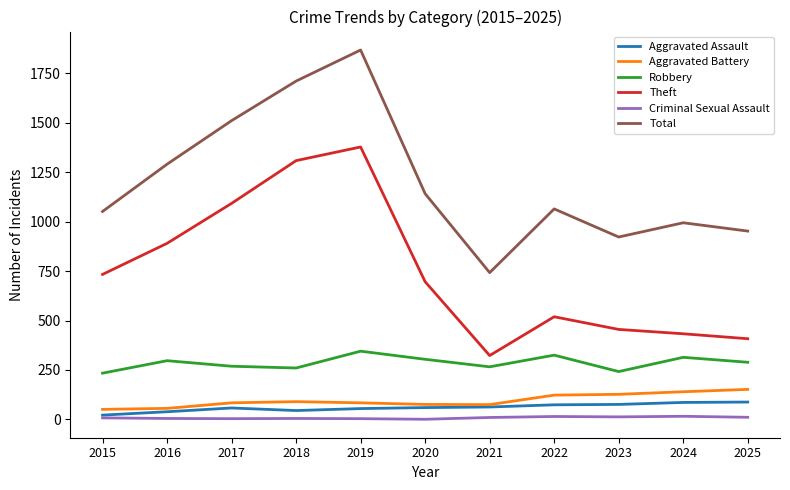

Which category has the highest value in the Total series?

2019